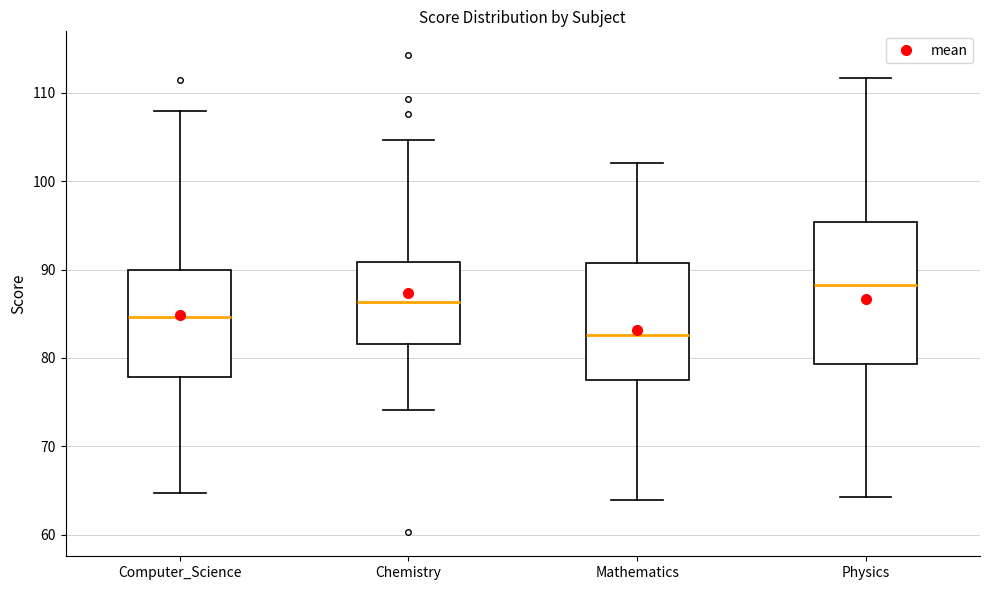

Which box's median line is the lowest?

Mathematics